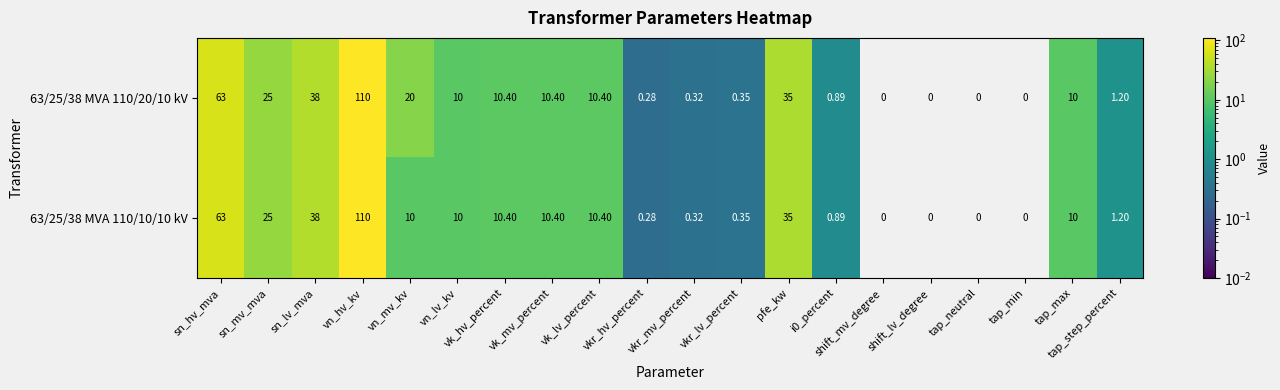

How many values in 63/25/38 MVA 110/10/10 kV are above zero?

16